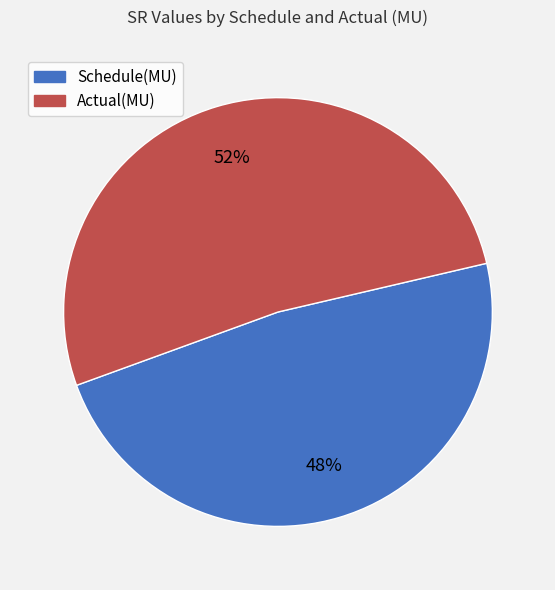

To the nearest percent, what is the average slice percentage?

50%